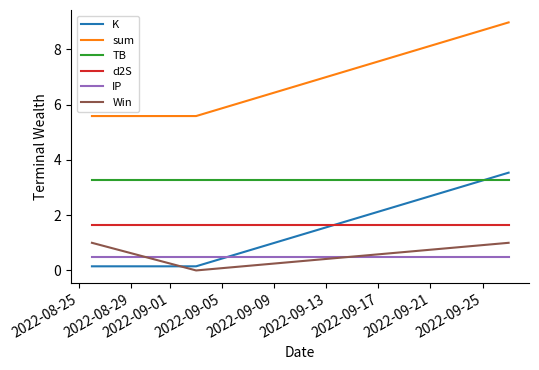

What is the difference between the maximum and second lowest values in the K series?

3.4